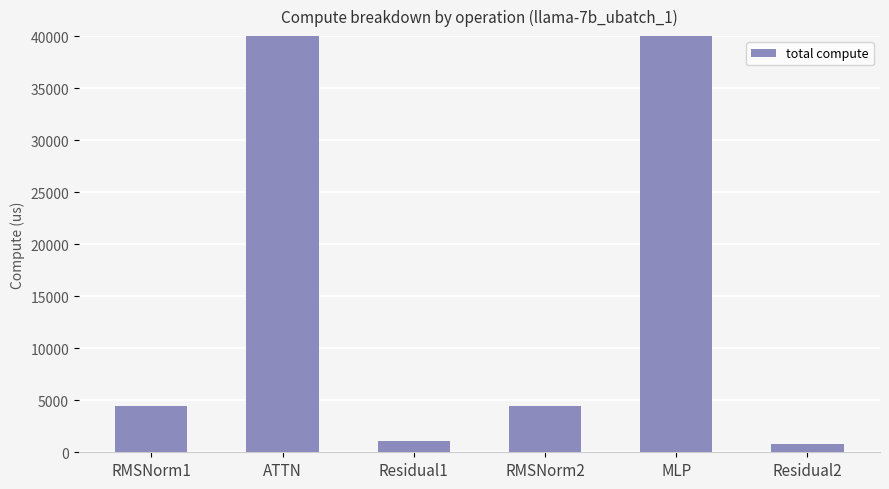

At which category does the chart reach its peak across all series?

ATTN